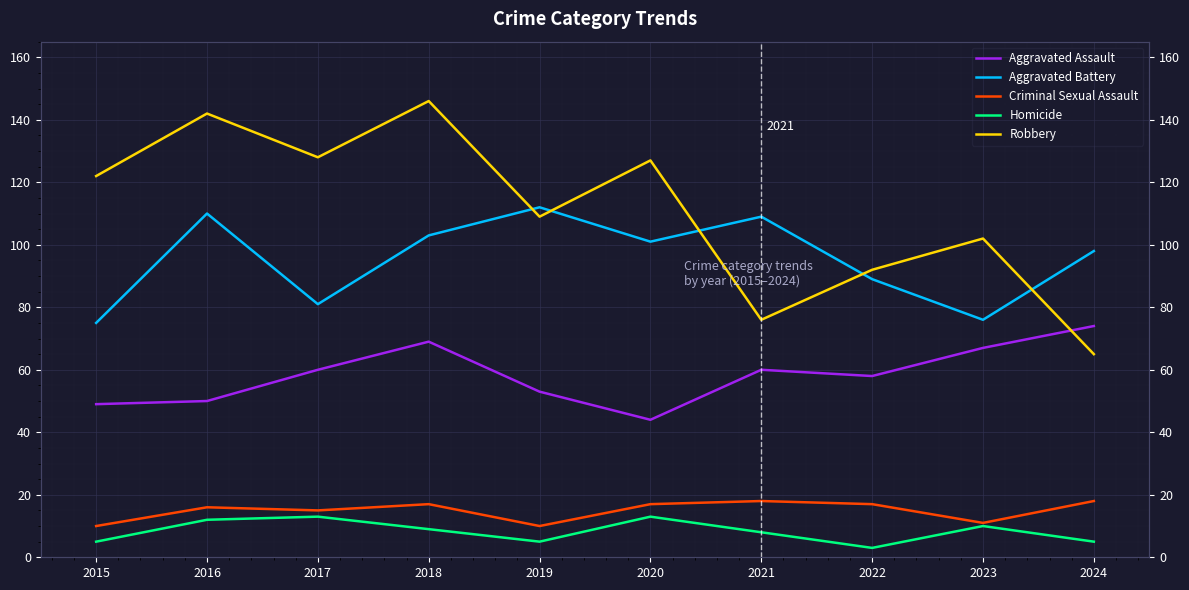

Count the Criminal Sexual Assault values in the range 11 to 17.

6